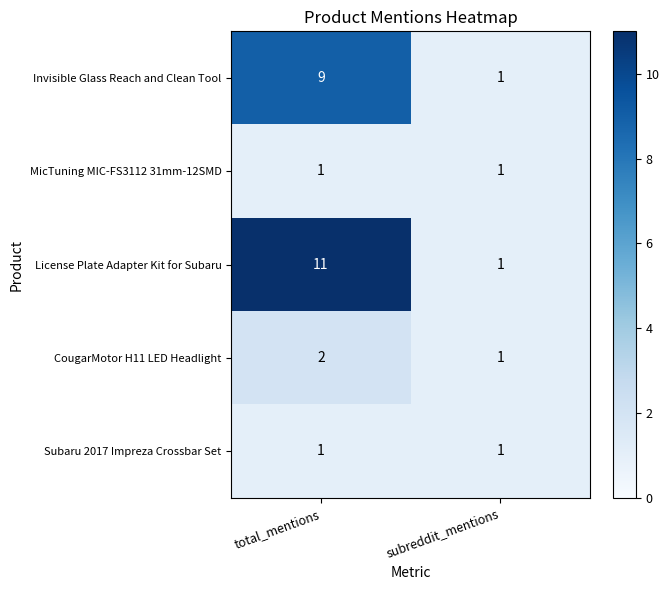

What is the sum of all License Plate Adapter Kit for Subaru values?

12